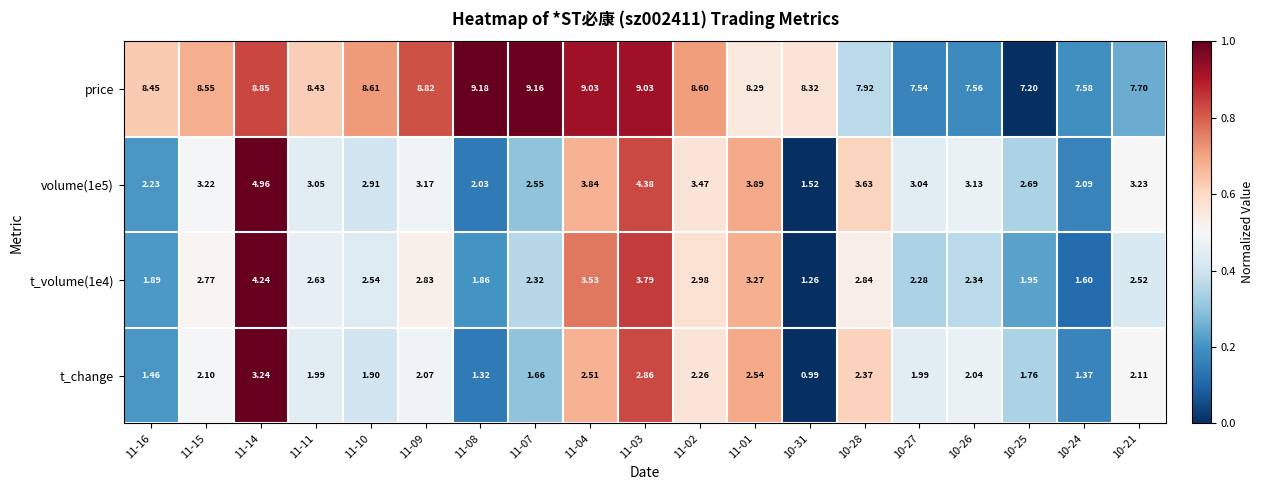

Is the value of price at 11-11 greater than the value of volume(1e5) at 10-21?

Yes